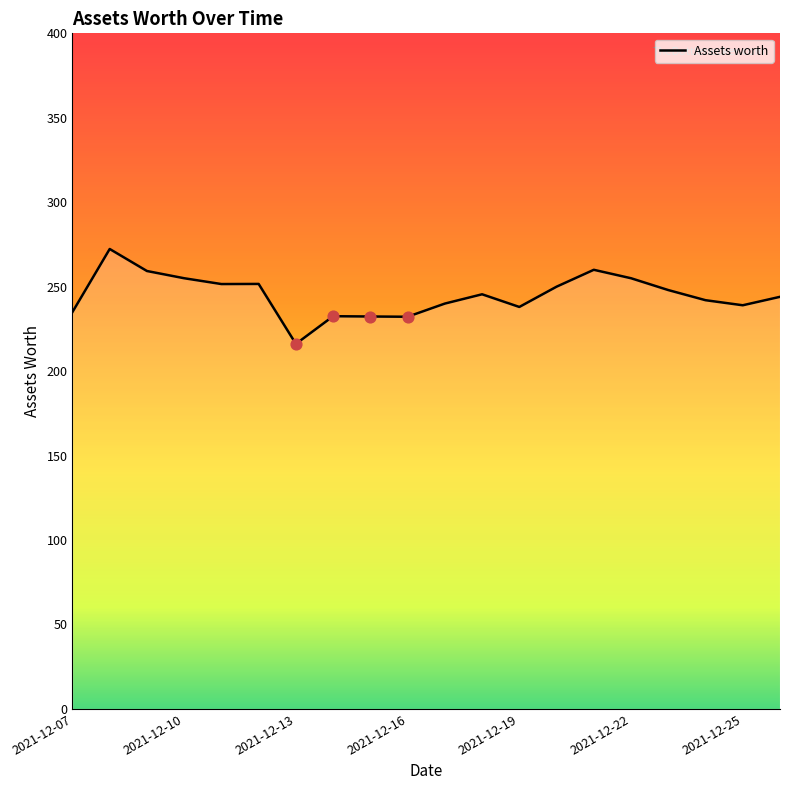

What is the smallest value displayed?

216.1